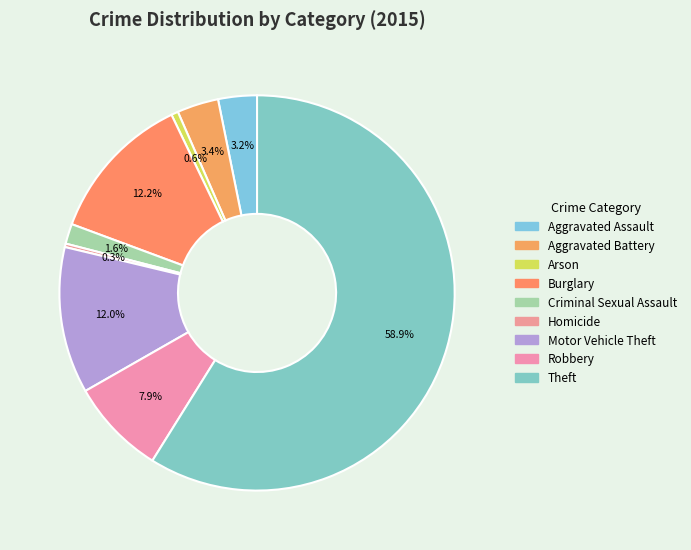

Count the number of slices in the pie.

9